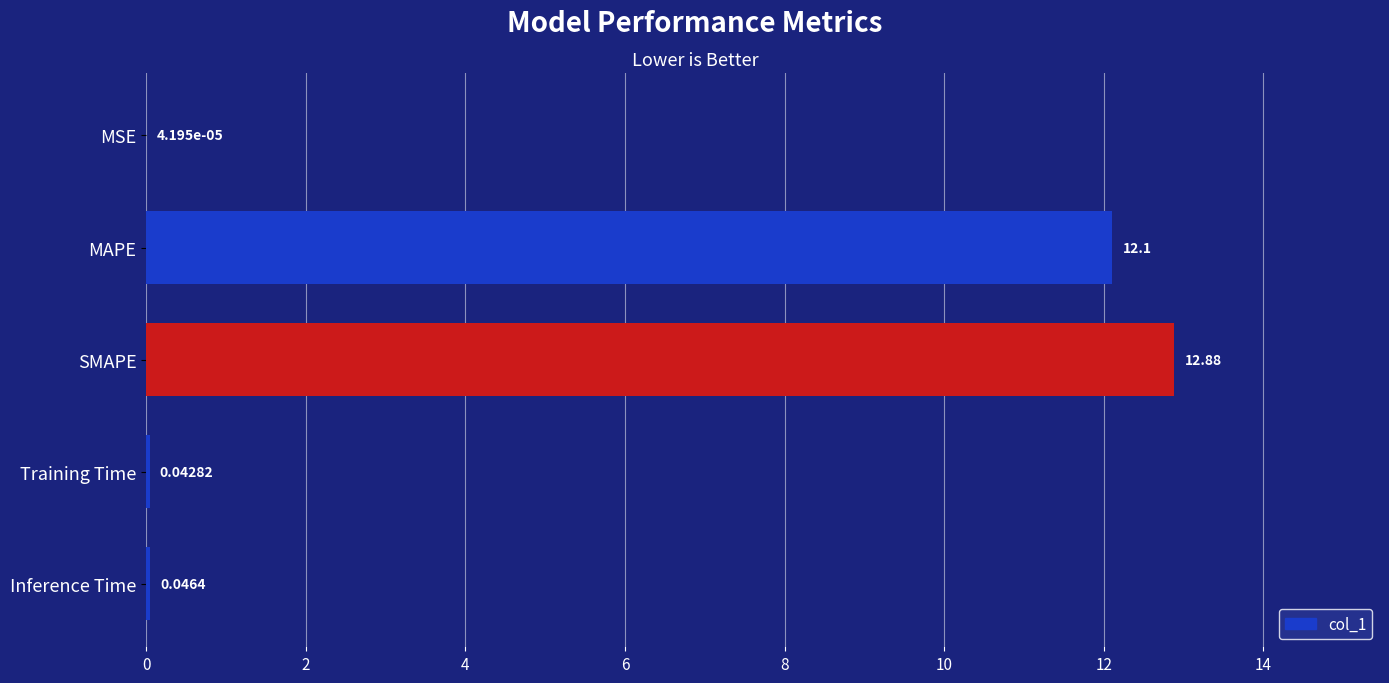

How many series are shown in this chart?

1